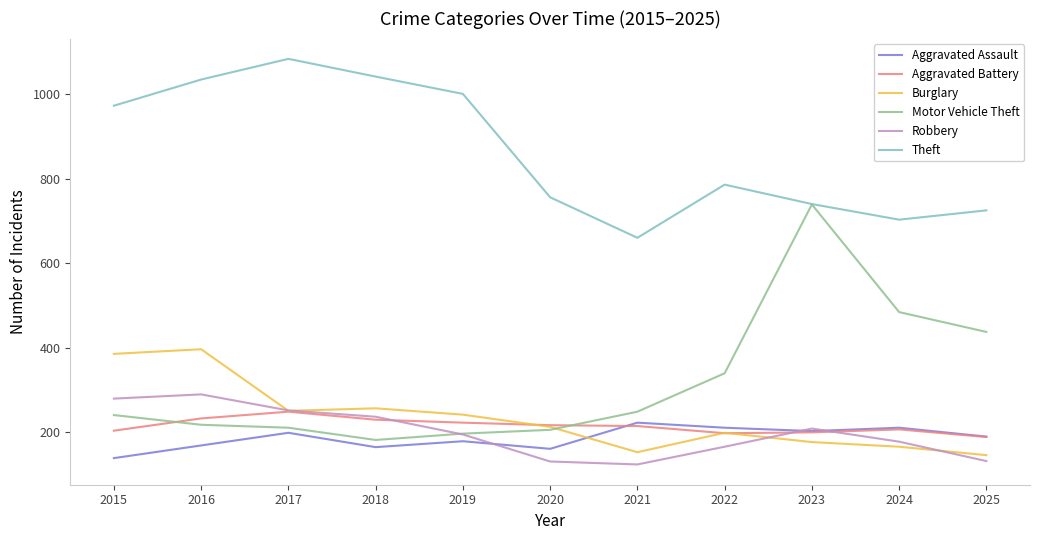

What is the sum of all Burglary values?

2576